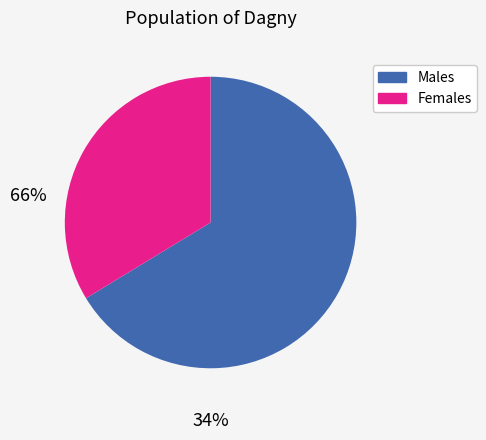

What is the largest slice in the pie chart?

Males